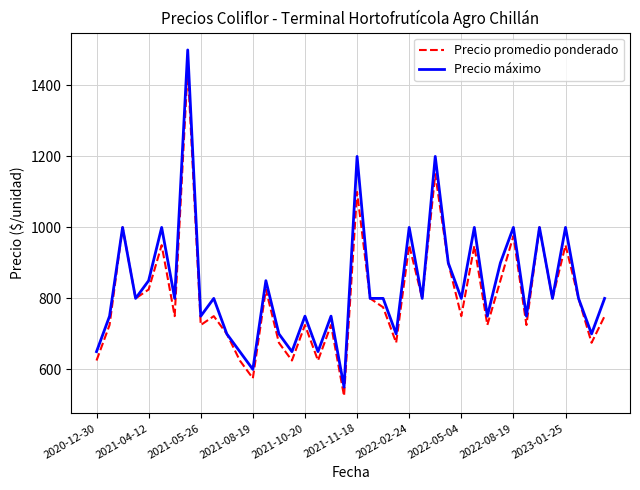

What is the minimum value shown in the chart?

525